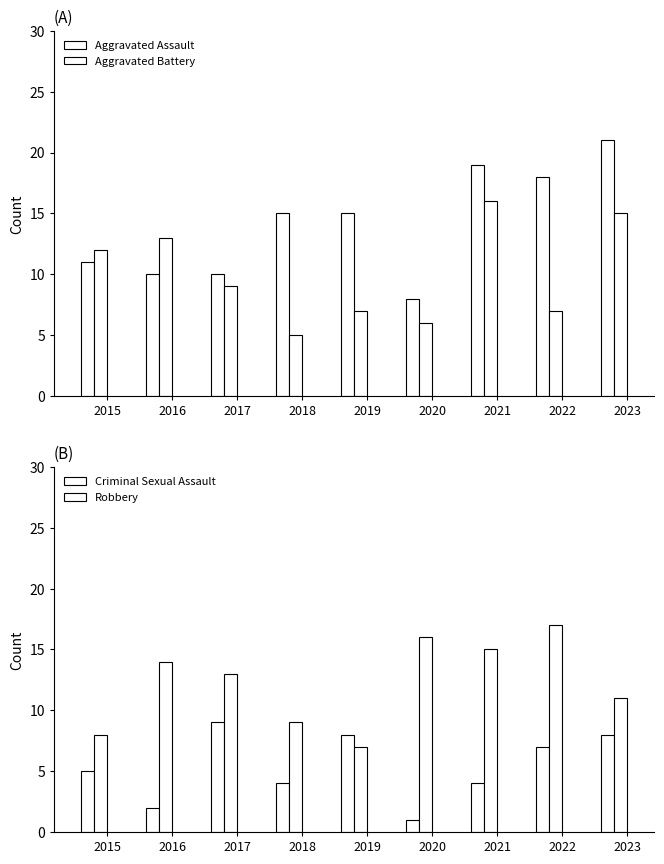

List the labels in order of Aggravated Battery value, smallest first.

2018, 2020, 2019, 2022, 2017, 2015, 2016, 2023, 2021